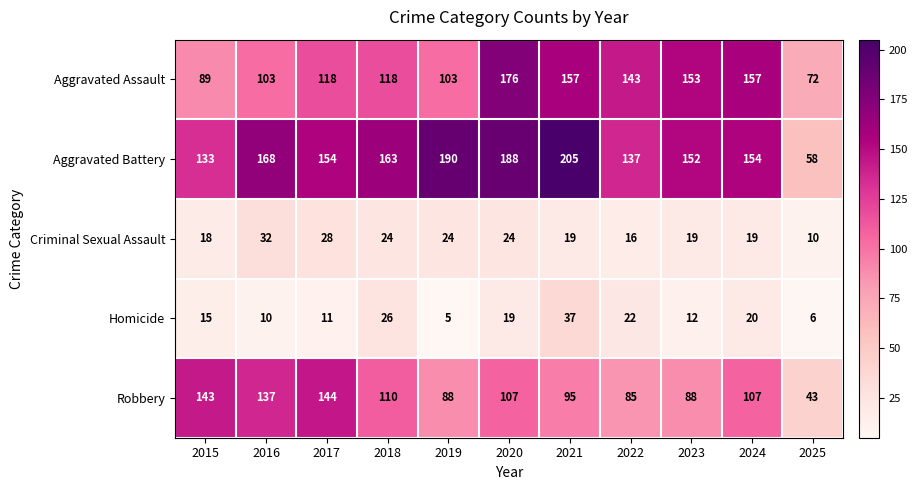

Which category has the lowest value across all series?

2019